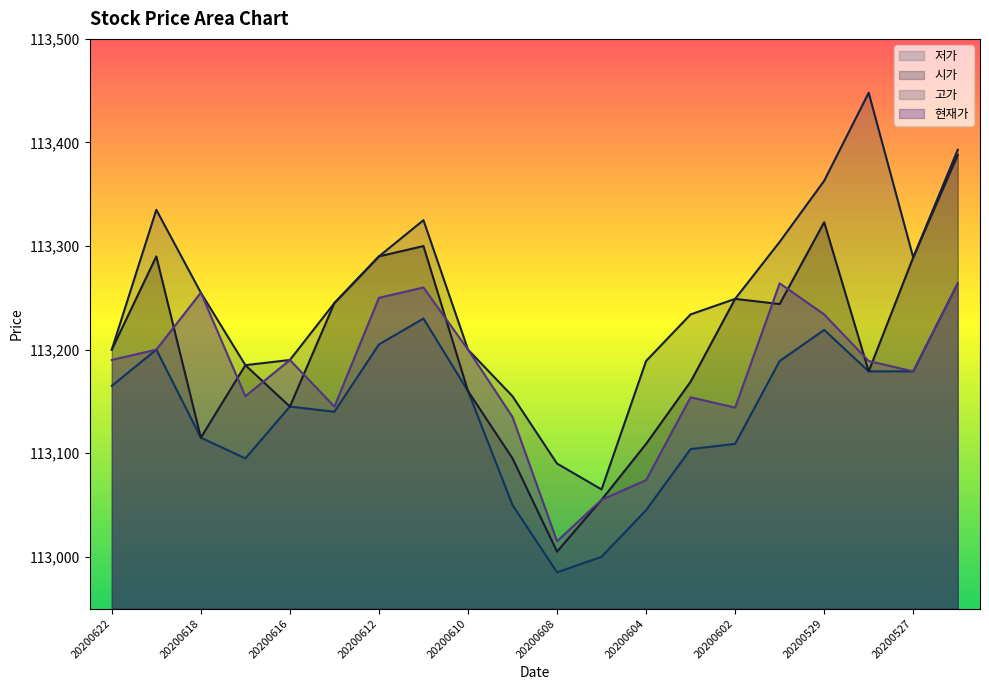

Where is the first local minimum for 고가?

20200617